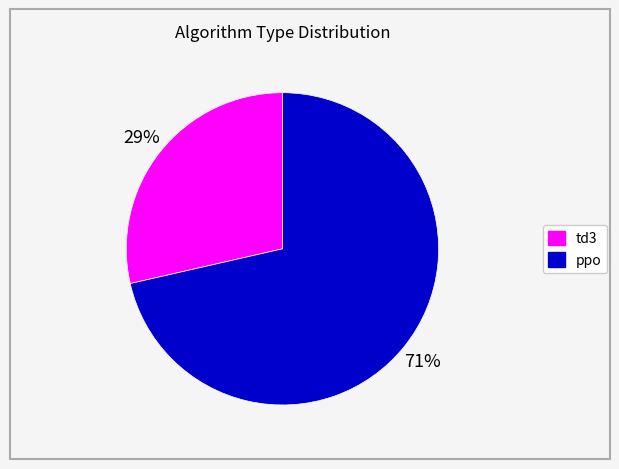

Do ppo and td3 together represent more than half of the pie?

Yes